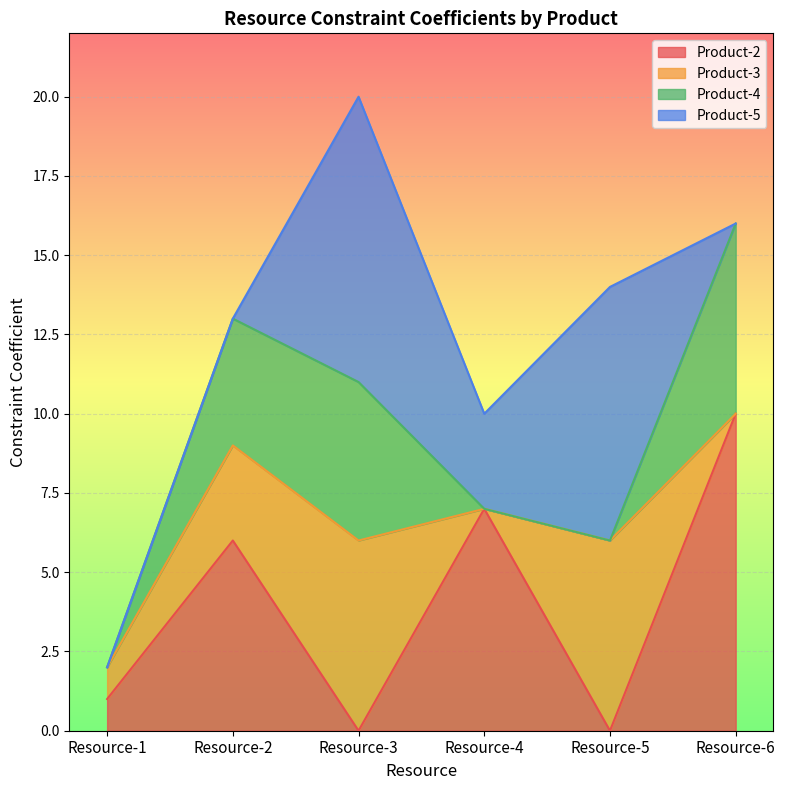

What is the total value across all series at 1?

2